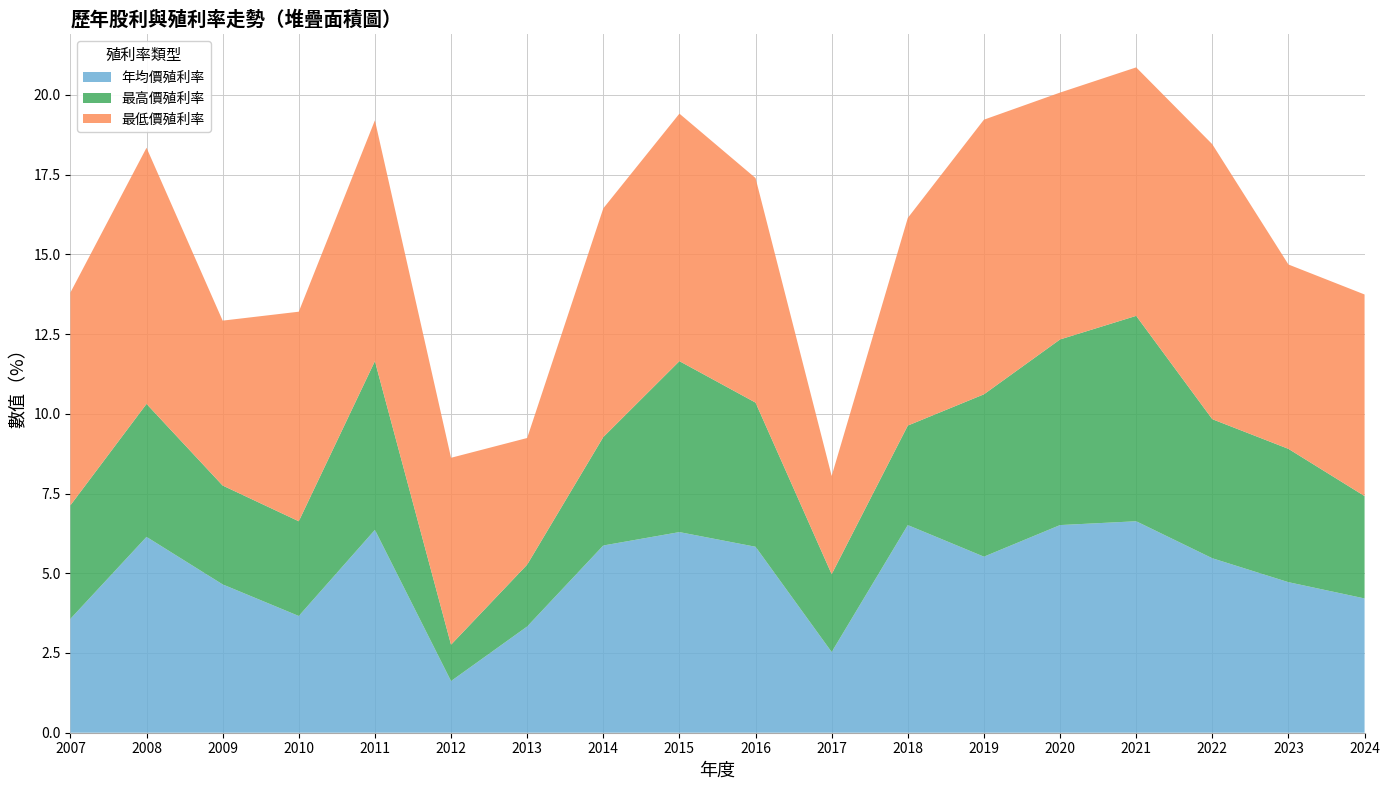

What is the total value across all series at 2014?

16.4